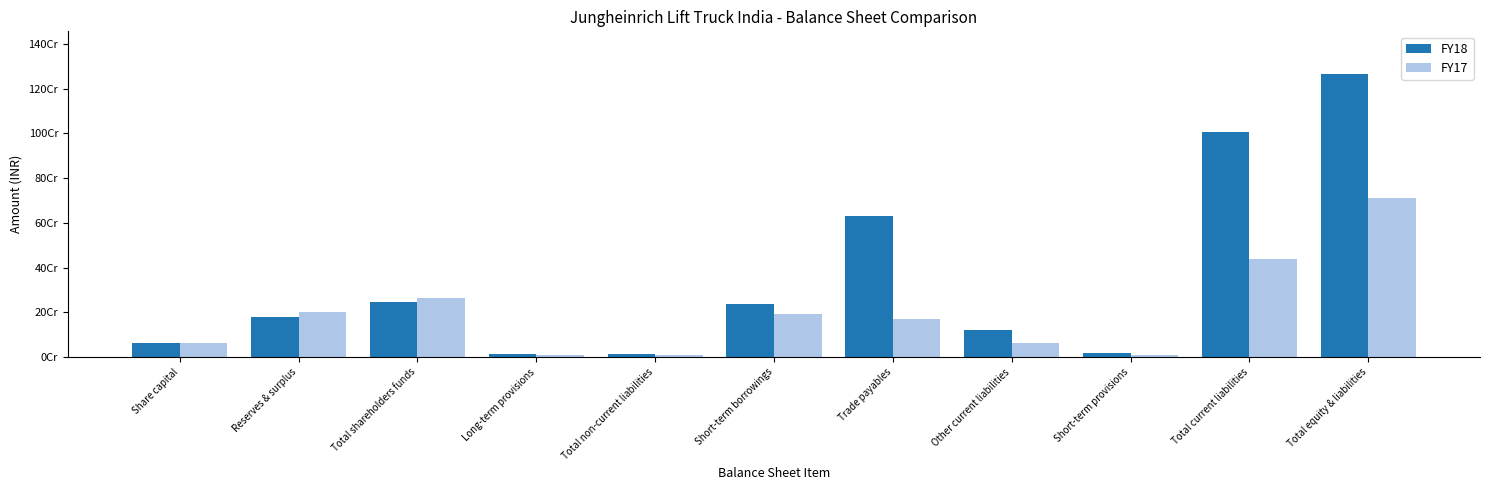

Is the value of FY18 at Other current liabilities greater than the value of FY17 at Total non-current liabilities?

Yes